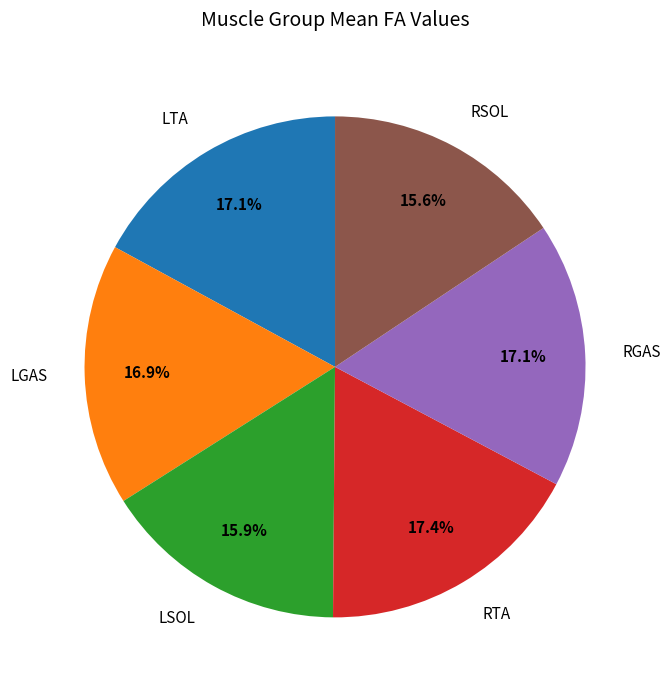

To the nearest percent, what portion does LTA represent?

17%